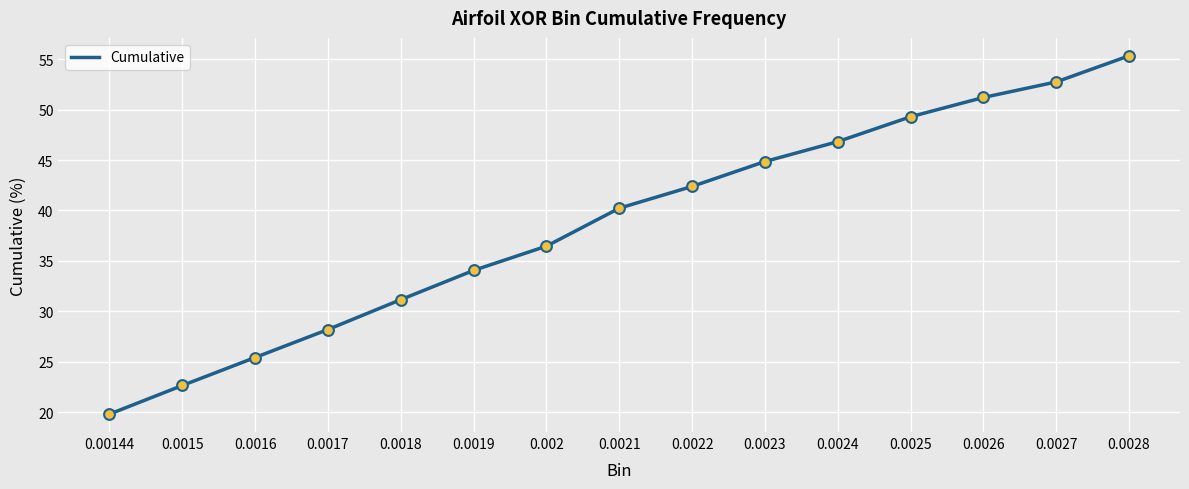

What is the ratio of the value at 0.002 to the value at 0.0023?

0.8